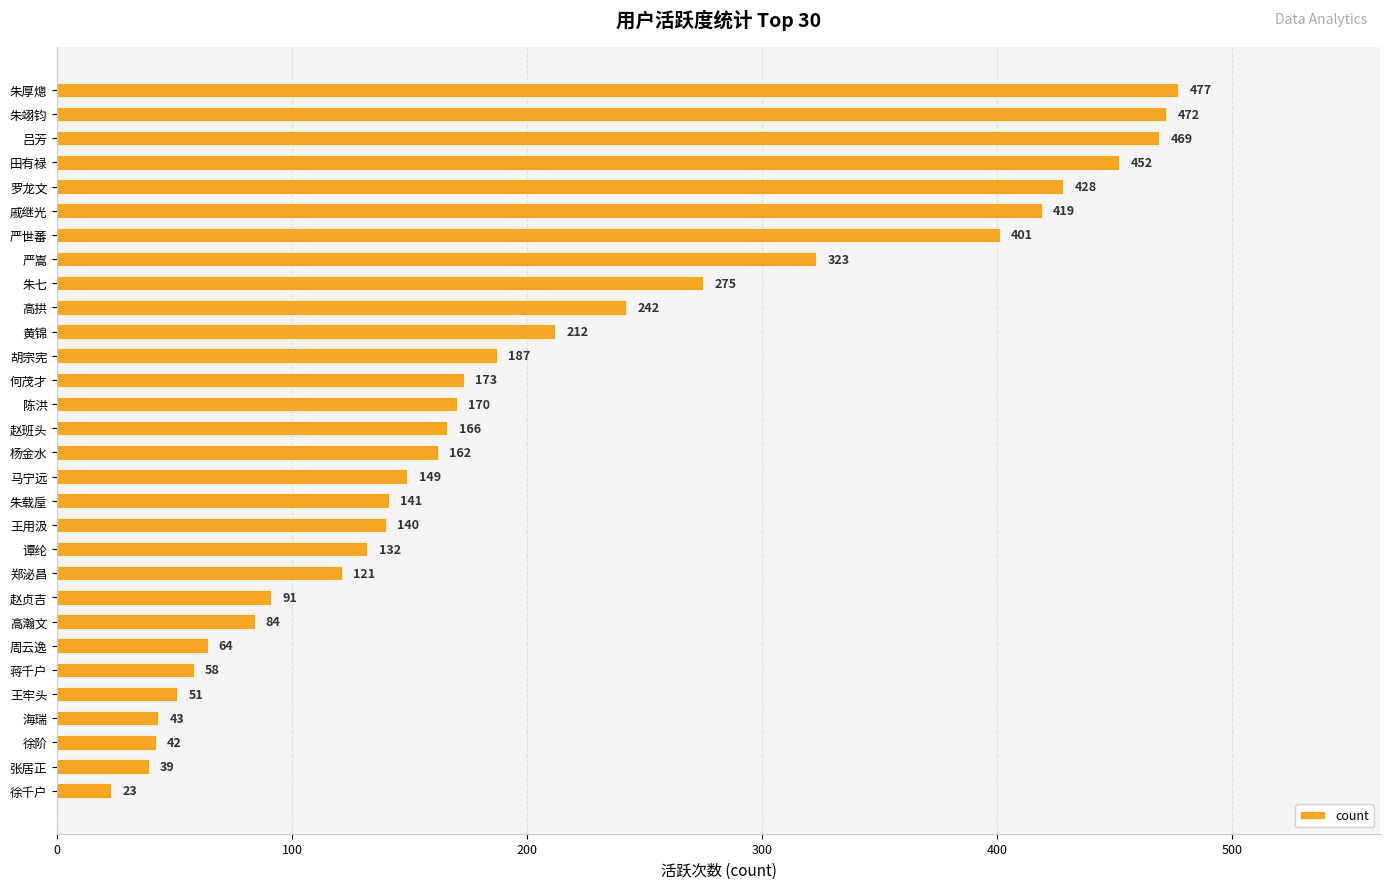

Reading top to bottom, extract all data points from this chart.

477	472	469	452	428	419	401	323	275	242	212	187	173	170	166	162	149	141	140	132	121	91	84	64	58	51	43	42	39	23